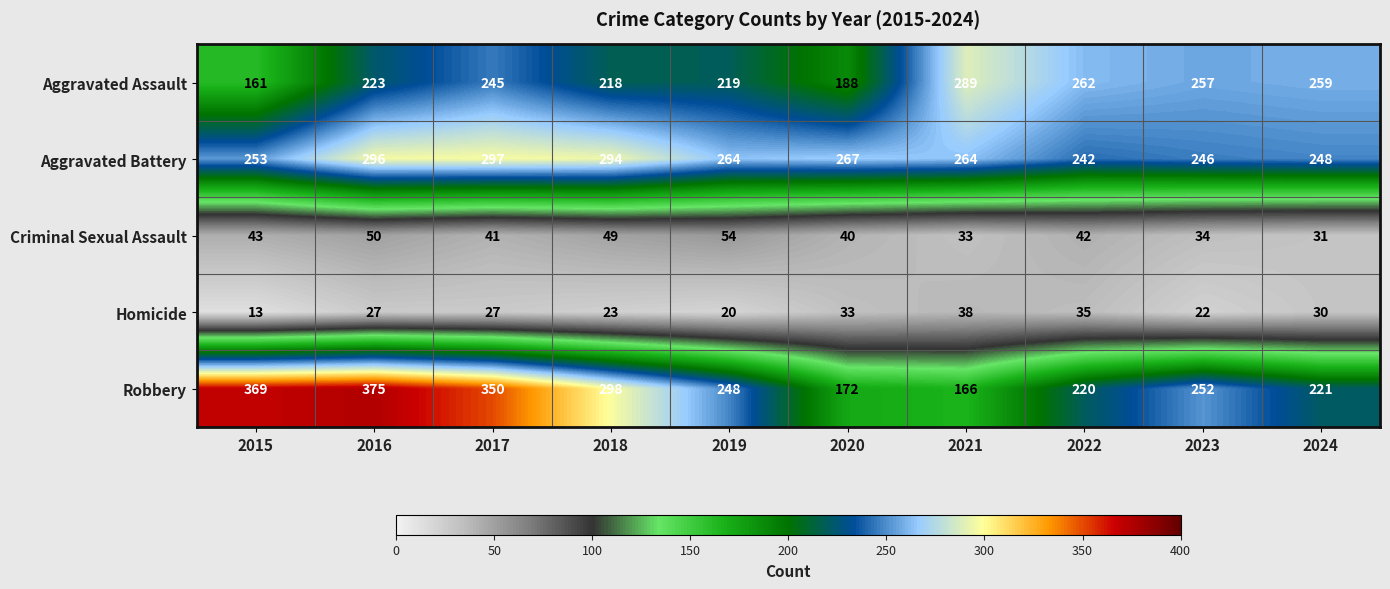

What value does the Criminal Sexual Assault series have at 2015, to the nearest 10?

40